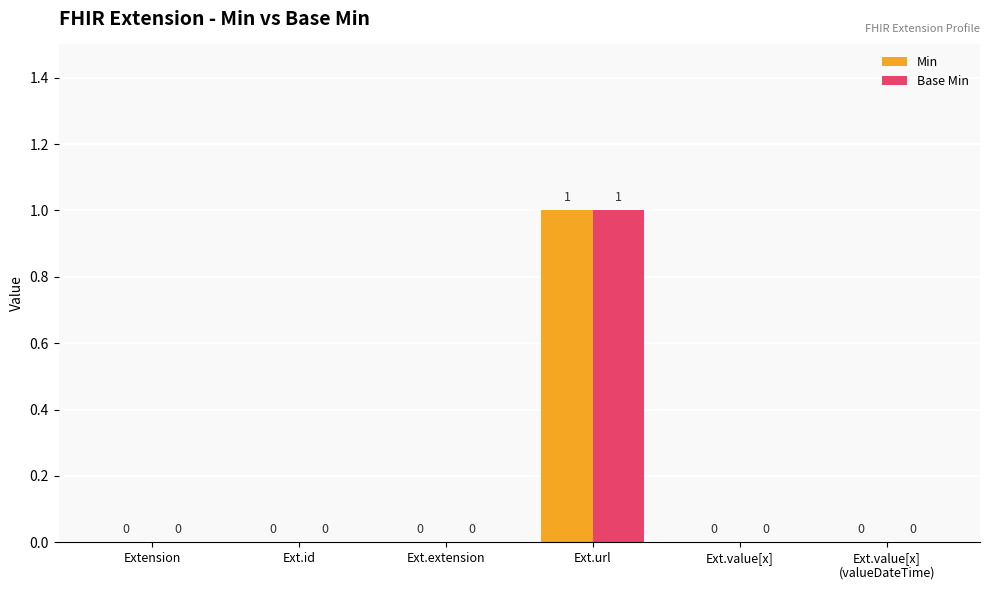

Which category has the highest value in the Base Min series?

Ext.url